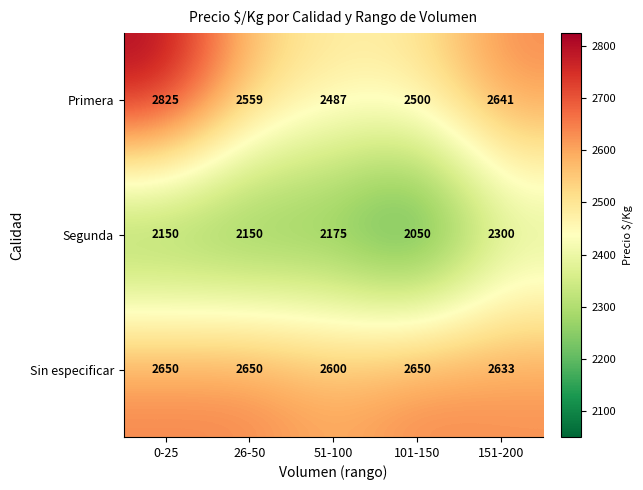

Reading left to right, extract all data points from this chart.

Primera: 2825	2559	2487	2500	2641
Segunda: 2150	2150	2175	2050	2300
Sin especificar: 2650	2650	2600	2650	2633